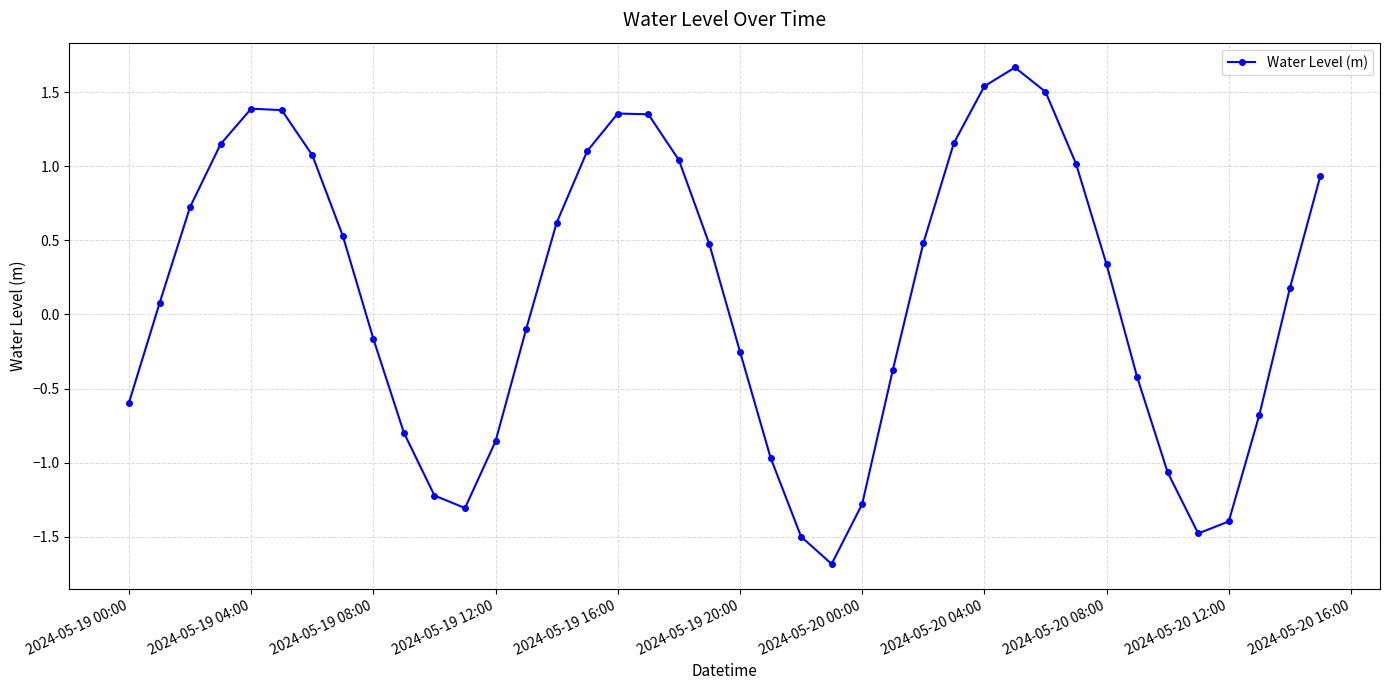

How many interior local valleys (lower than both neighbors) does the data have?

3